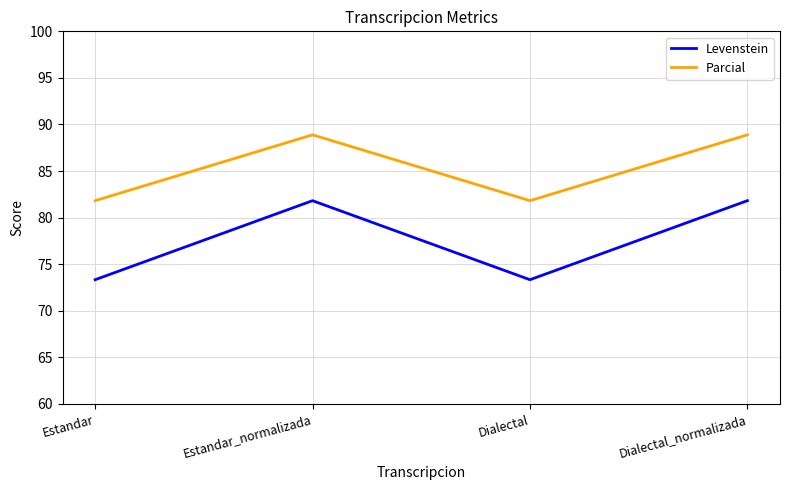

At which category does Levenstein reach its first local valley?

Dialectal